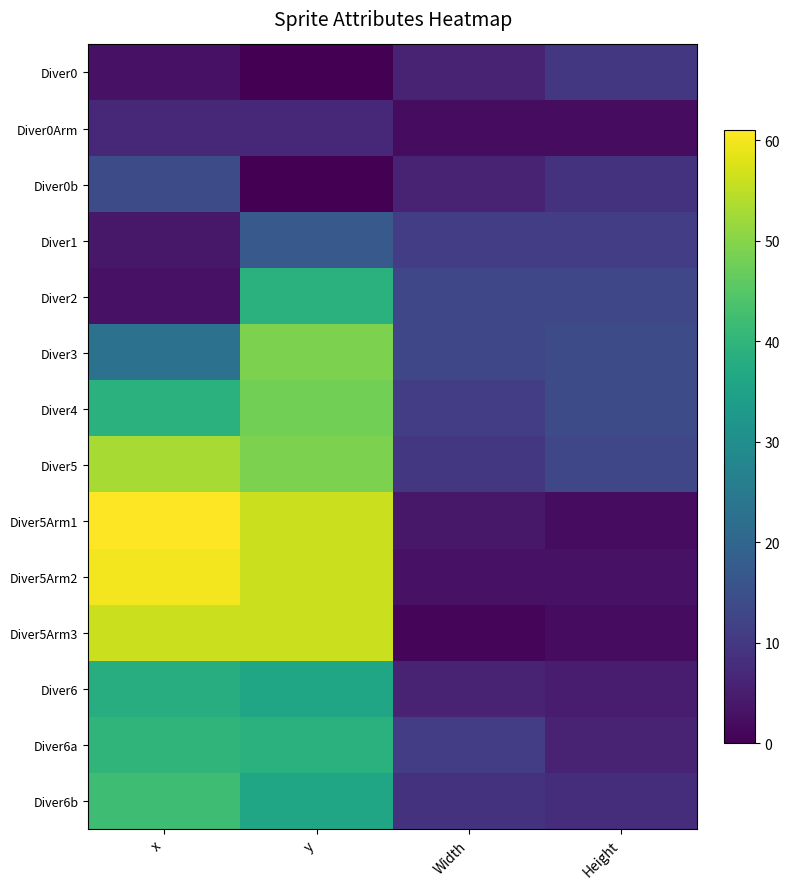

At which category is the sum across all series the highest?

y